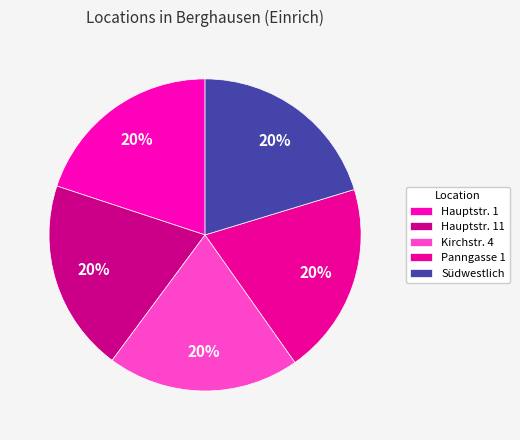

Which slice is the smallest?

Hauptstraße 1